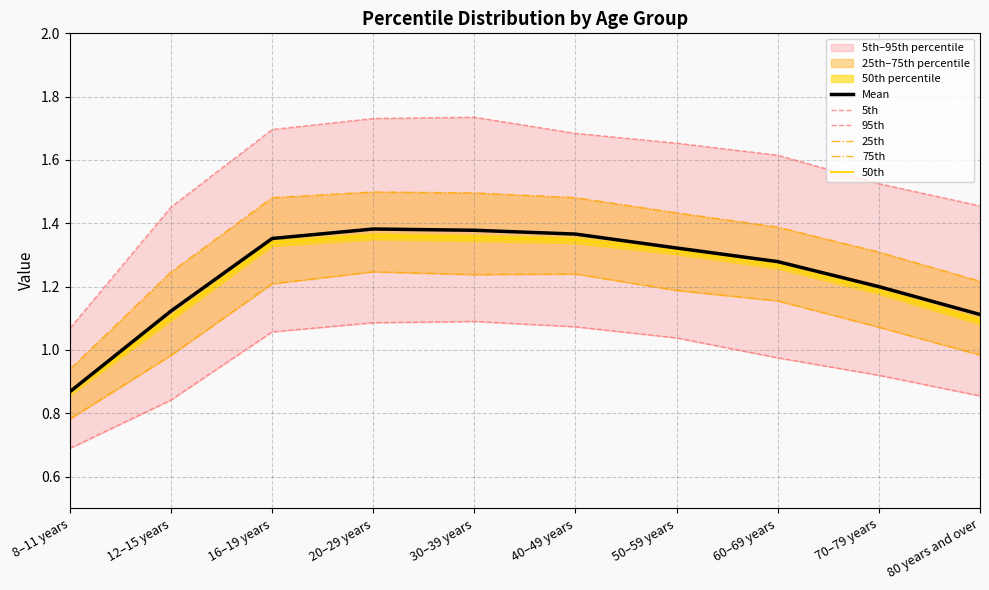

What is the label of the 1st point from the right?

80 years and over